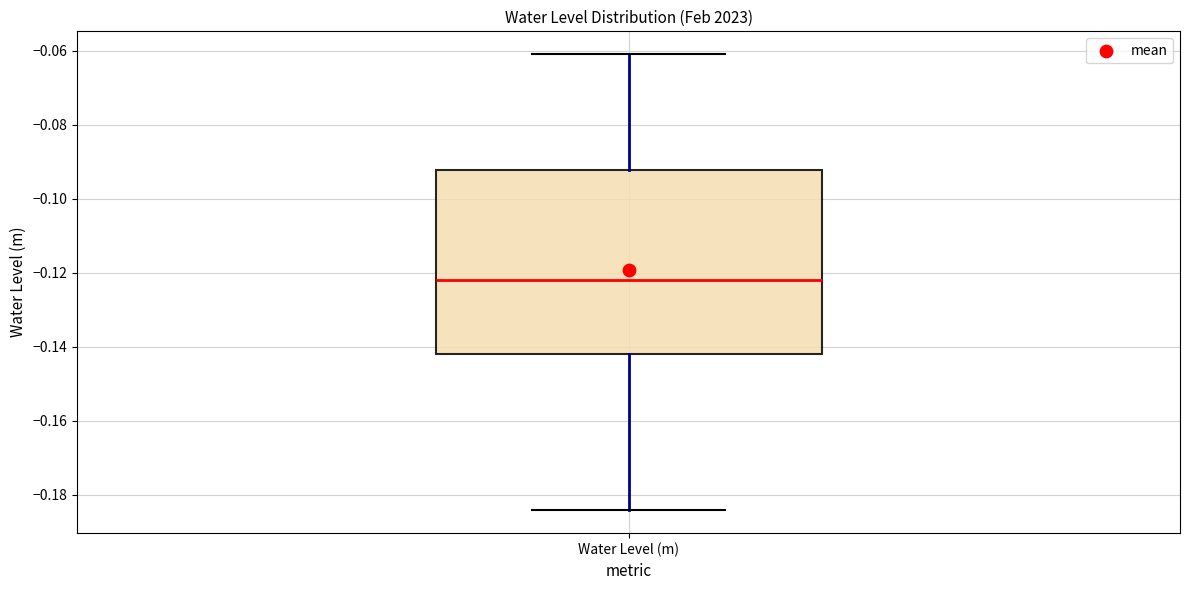

Where does the upper whisker of the box for Water Level (m) end on the y-axis? The values are not printed on the chart, so give them approximately, as read against the axis.

-0.060